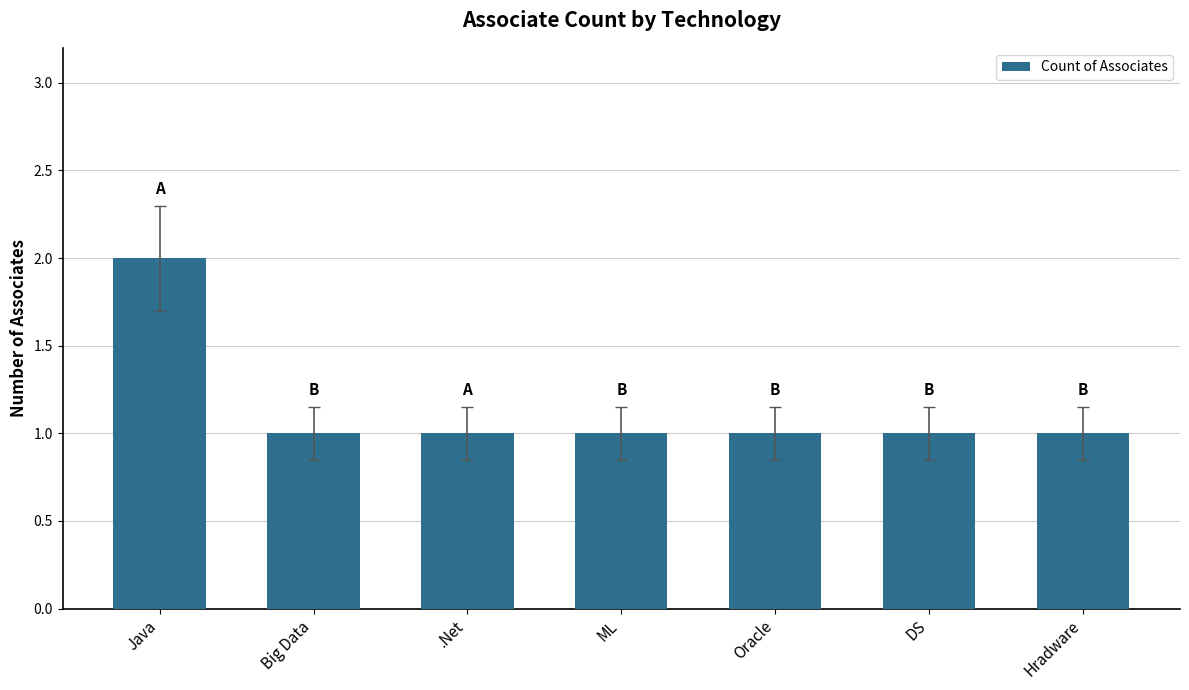

Is it true that the value at Big Data is 1?

True